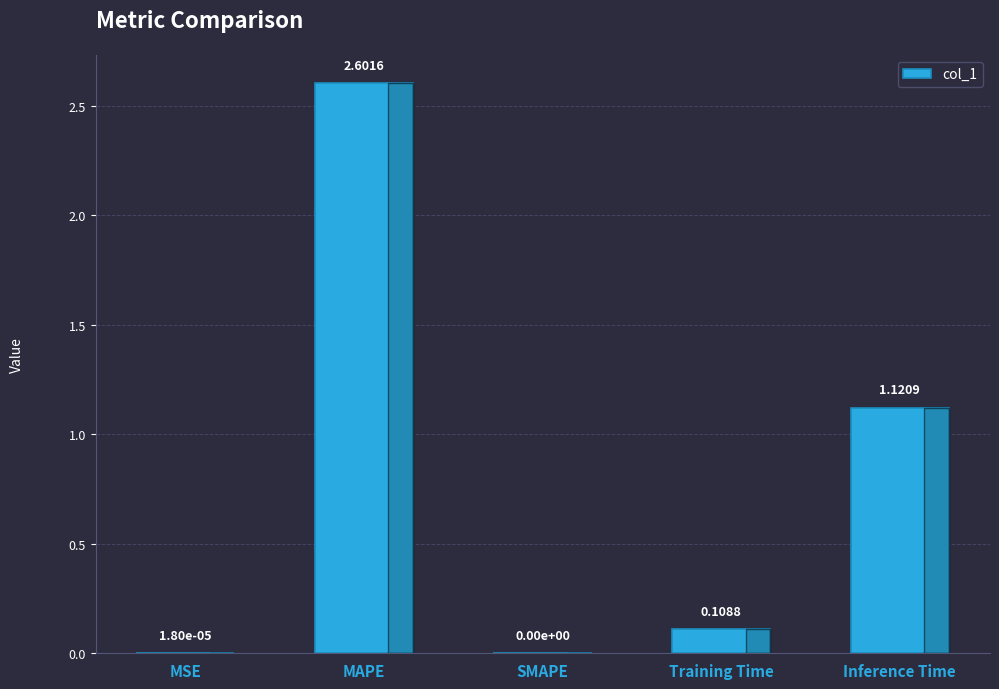

What is the maximum value shown in the chart?

2.6